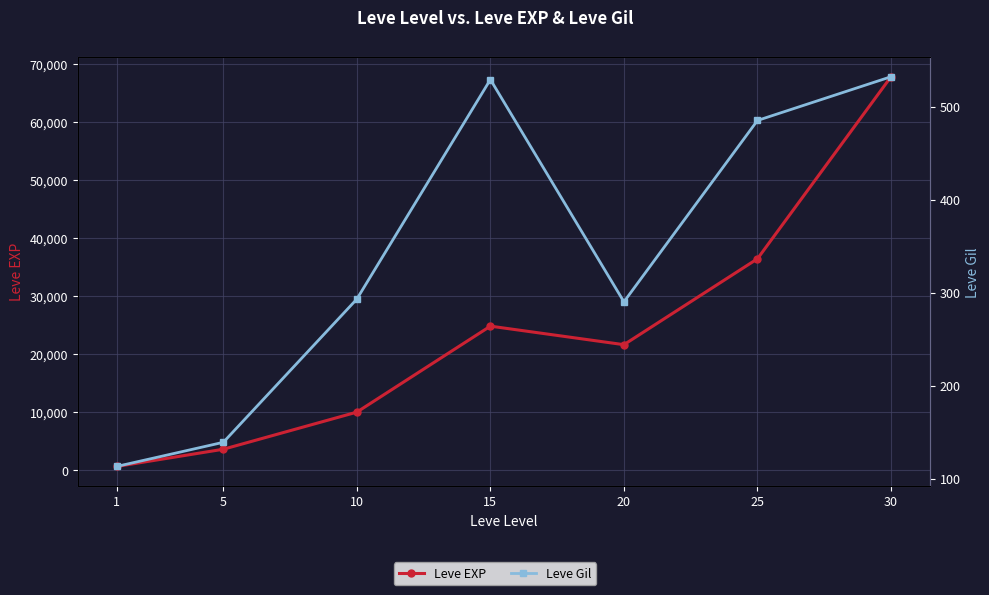

At which label does Leve Gil first exceed 293?

15